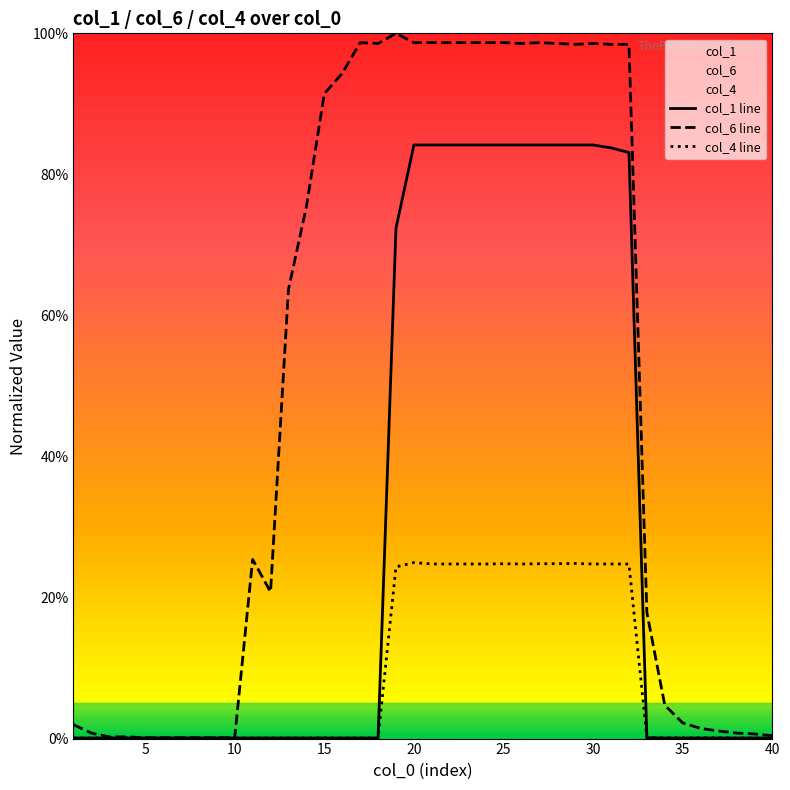

True or false: col_1 line and col_4 line cross at least once.

False